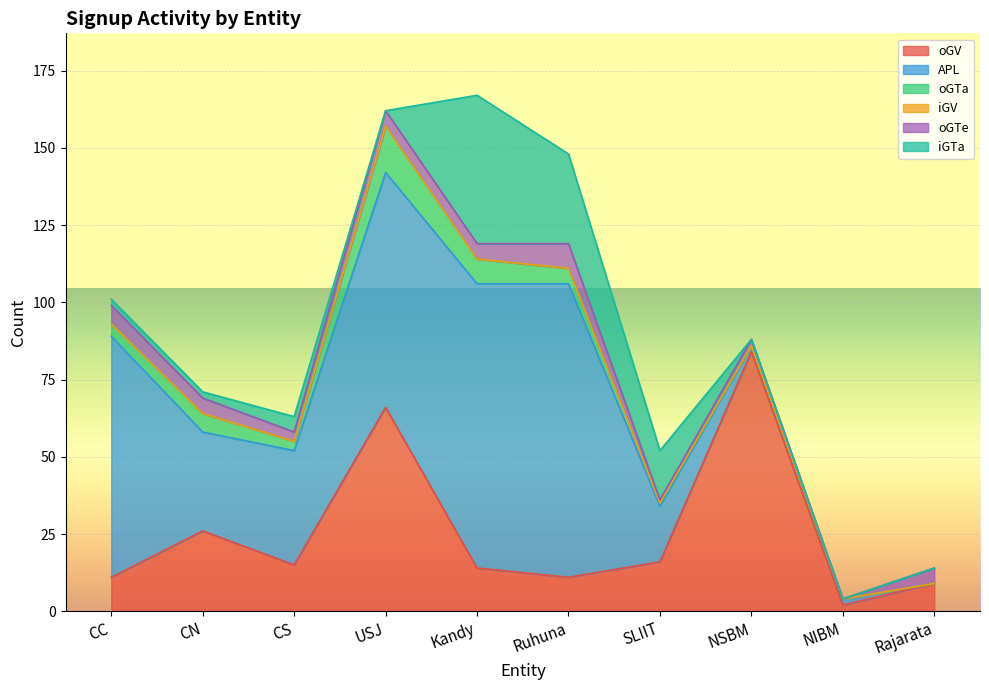

At which label does iGV reach its minimum?

CC